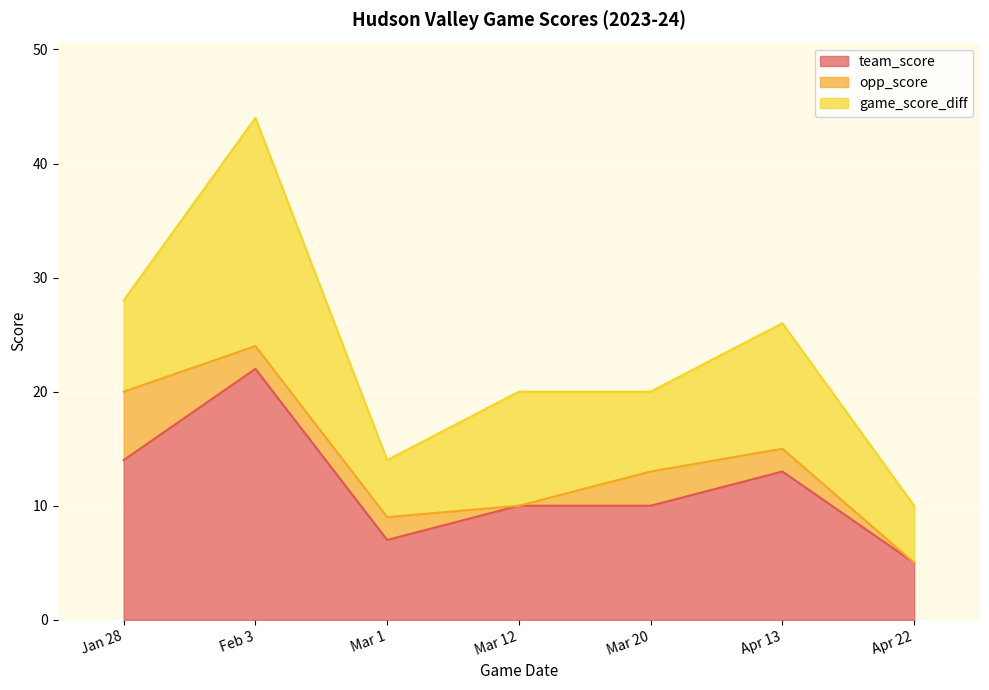

What position from the right is Mar 1?

5